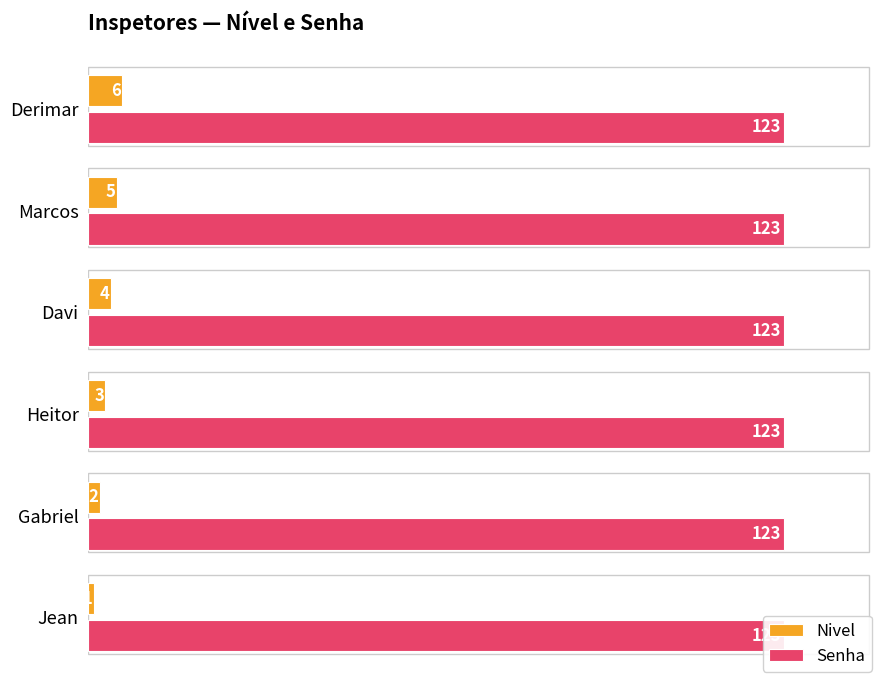

Between 20 and 80, which series saw the biggest shift?

Nivel